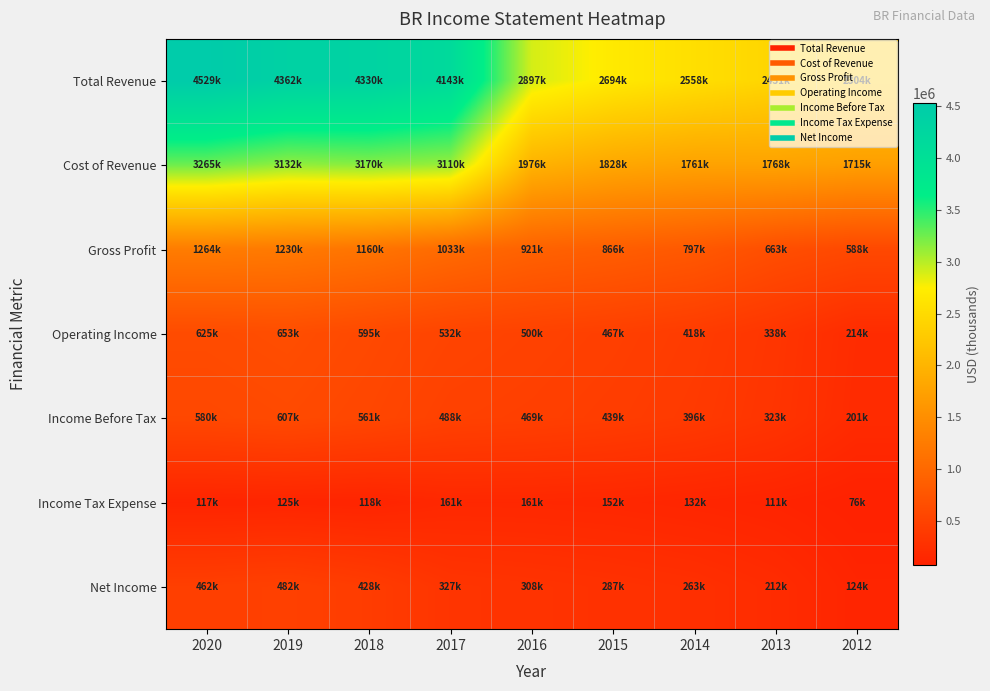

What is the total value across all series at 2019?

10591200